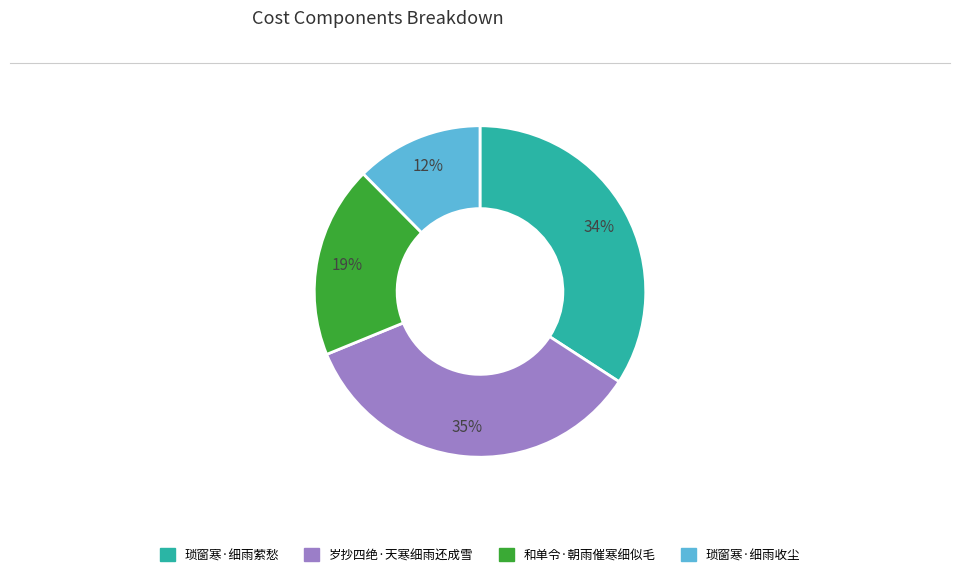

Does any single category account for the majority?

No